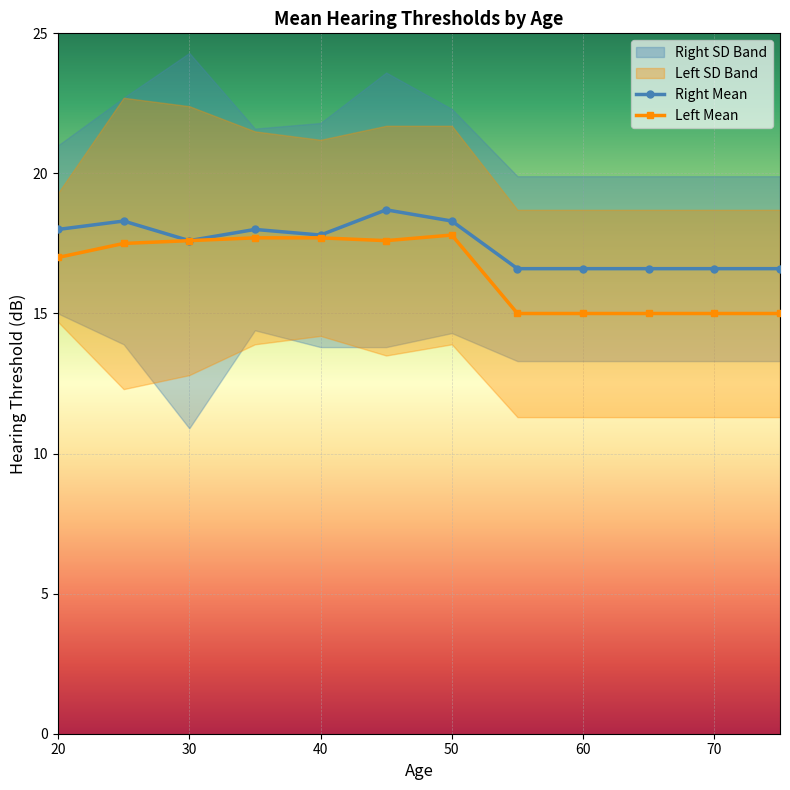

Reading left to right, what are all the values shown in this chart?

Right Mean: 20=18.0	25=18.3	30=17.6	35=18.0	40=17.8	45=18.7	50=18.3	55=16.6	60=16.6	65=16.6	70=16.6	75=16.6
Left Mean: 20=17.0	25=17.5	30=17.6	35=17.7	40=17.7	45=17.6	50=17.8	55=15.0	60=15.0	65=15.0	70=15.0	75=15.0